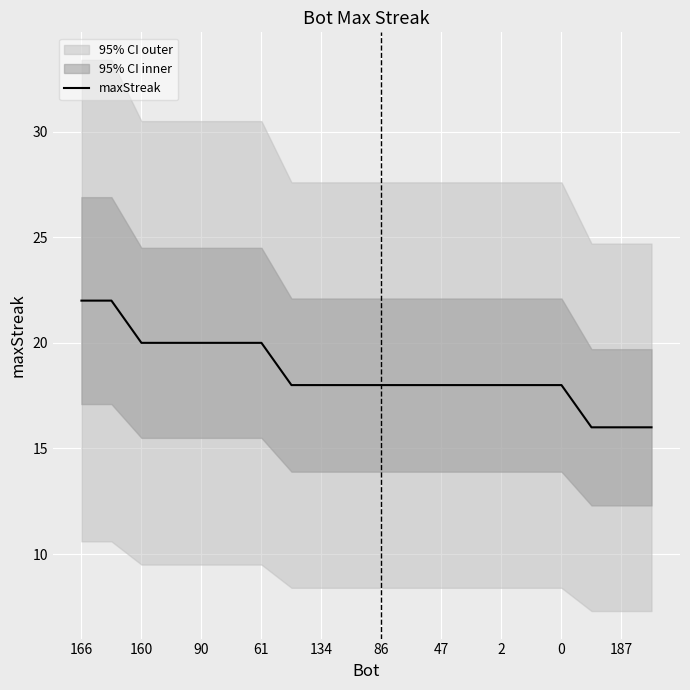

What position from the left is 166?

1